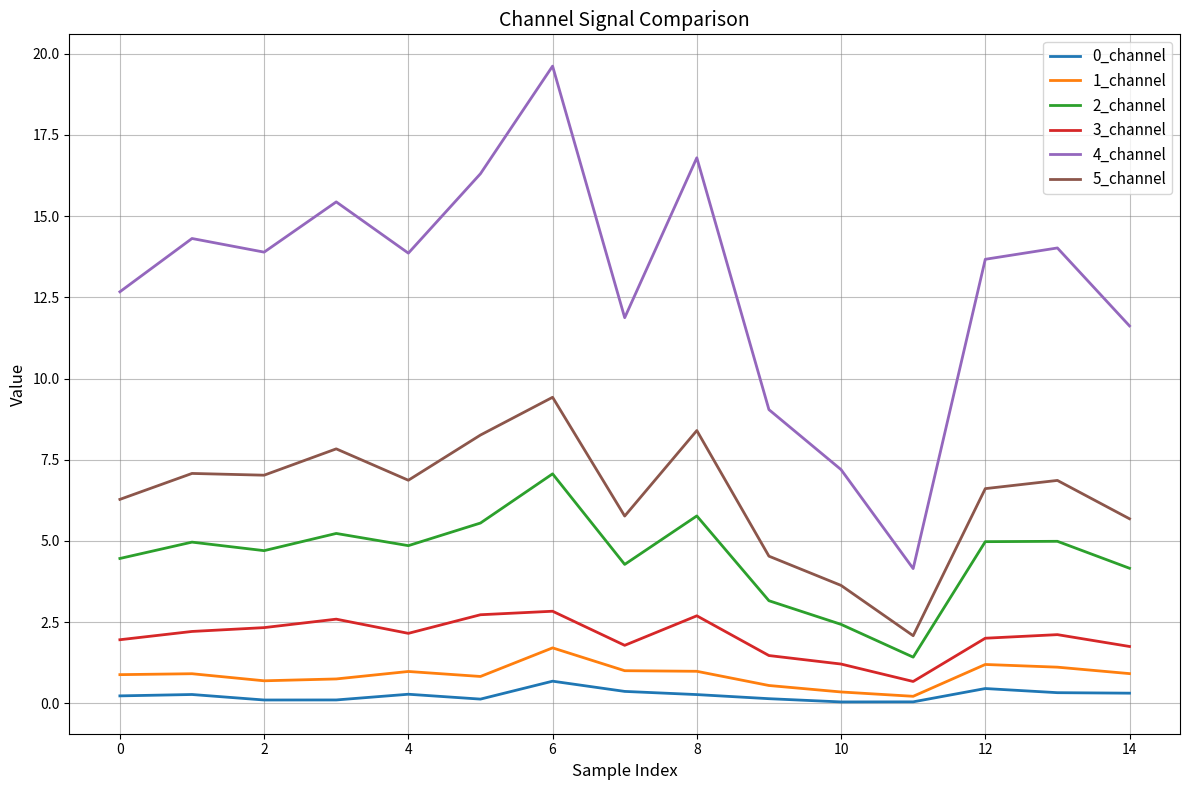

What is the lowest value of the 5_channel series?

2.1